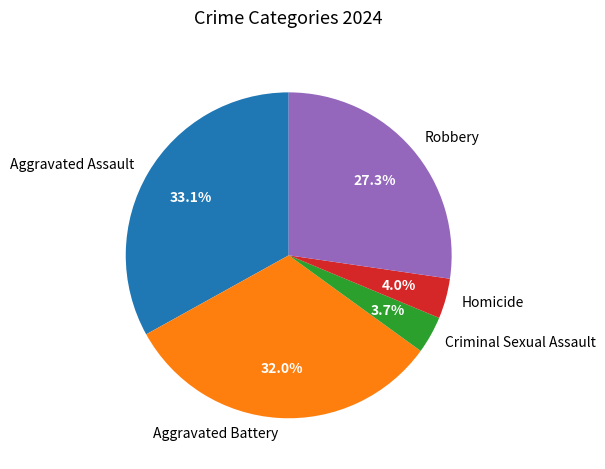

Approximately how many times larger is the value at Aggravated Assault compared to Homicide?

8.3